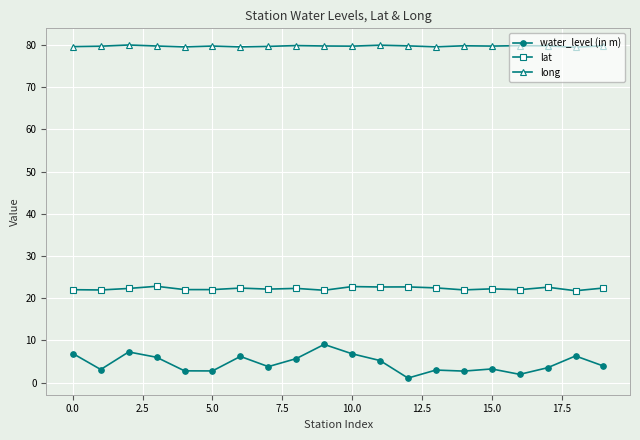

What is the minimum value for long?

79.5